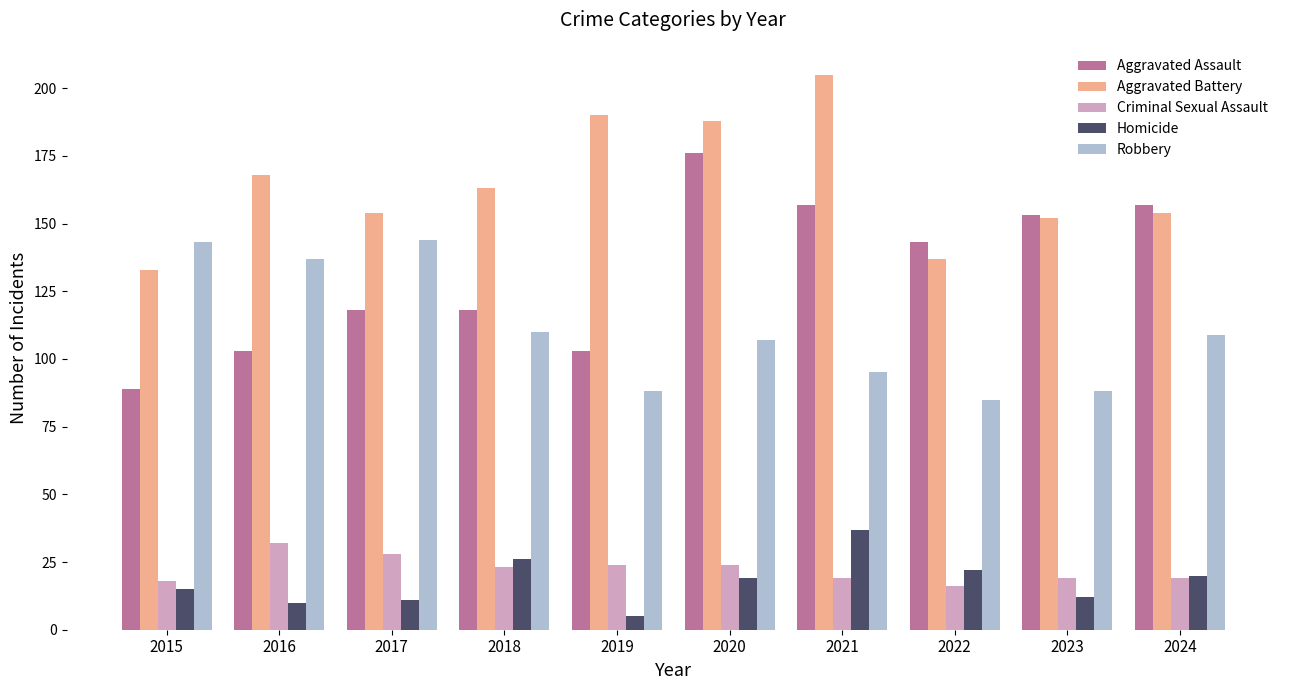

Which series has the largest total across all categories?

Aggravated Battery